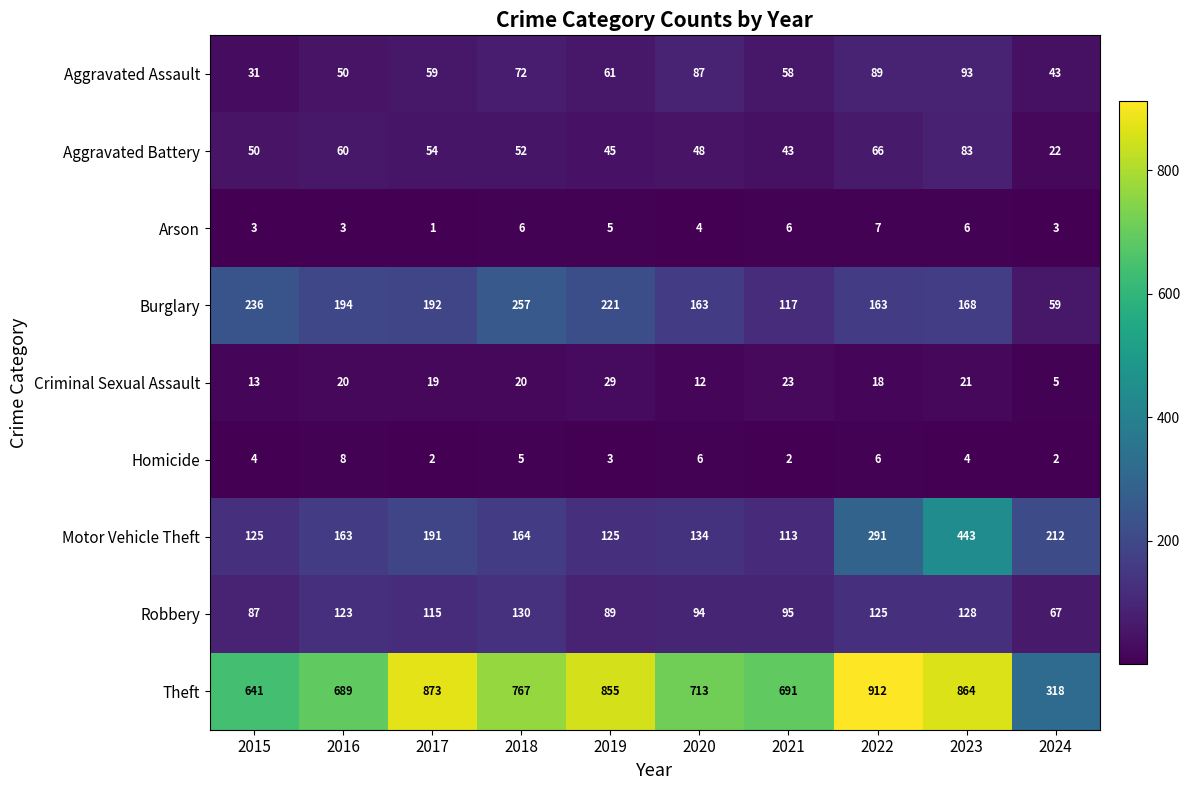

What is the sum of the Arson values at 2023 and 2018?

12